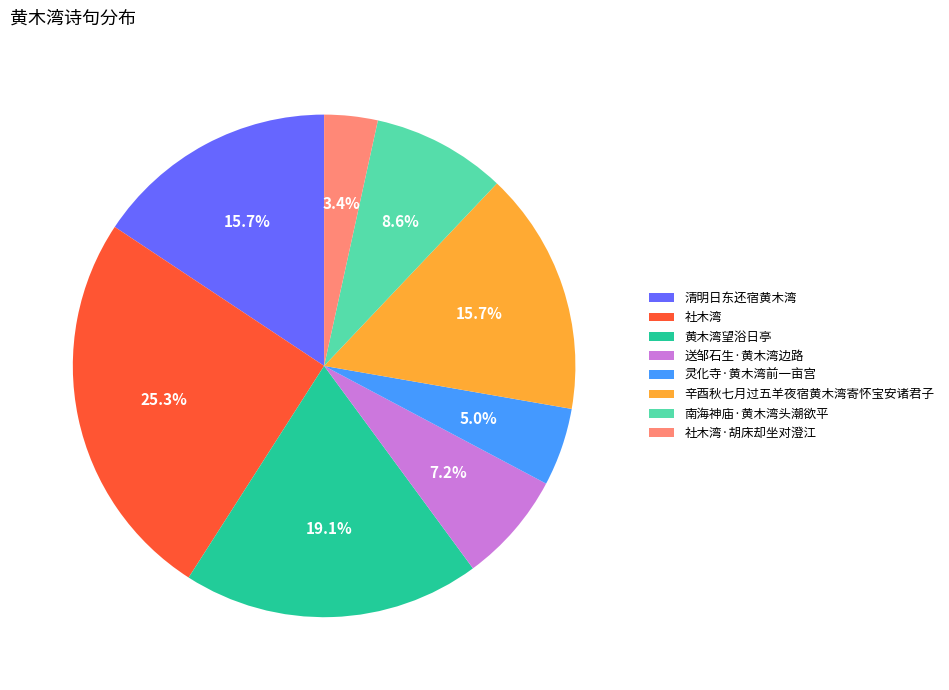

To the nearest percent, what percentage of the pie is 送邹石生·黄木湾边路?

7%